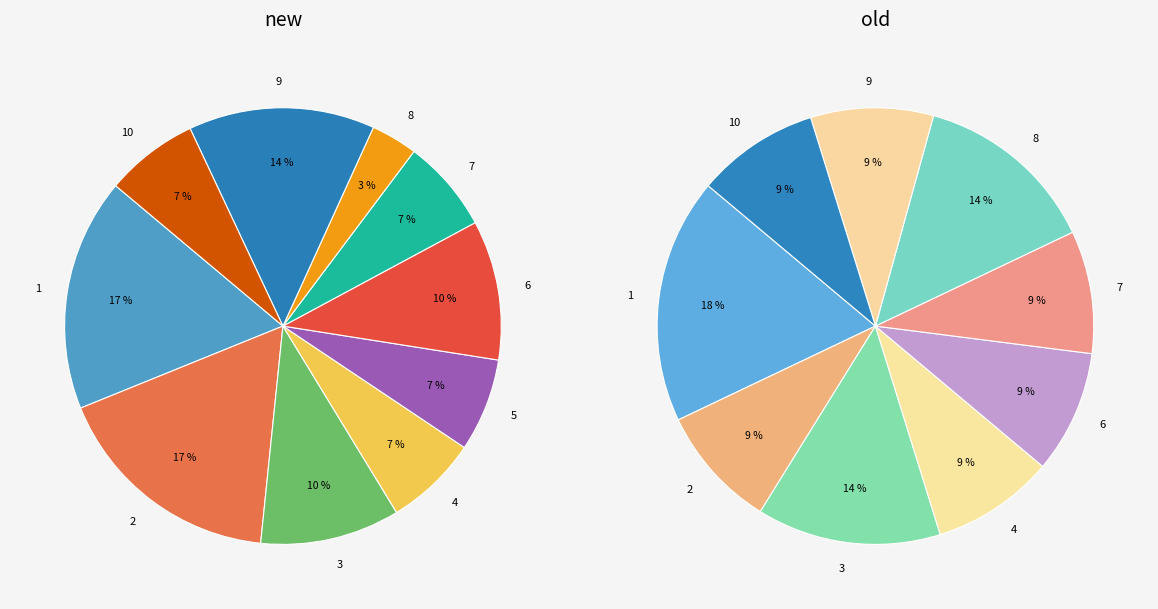

To the nearest percent, what is the combined percentage of old and new?

100%